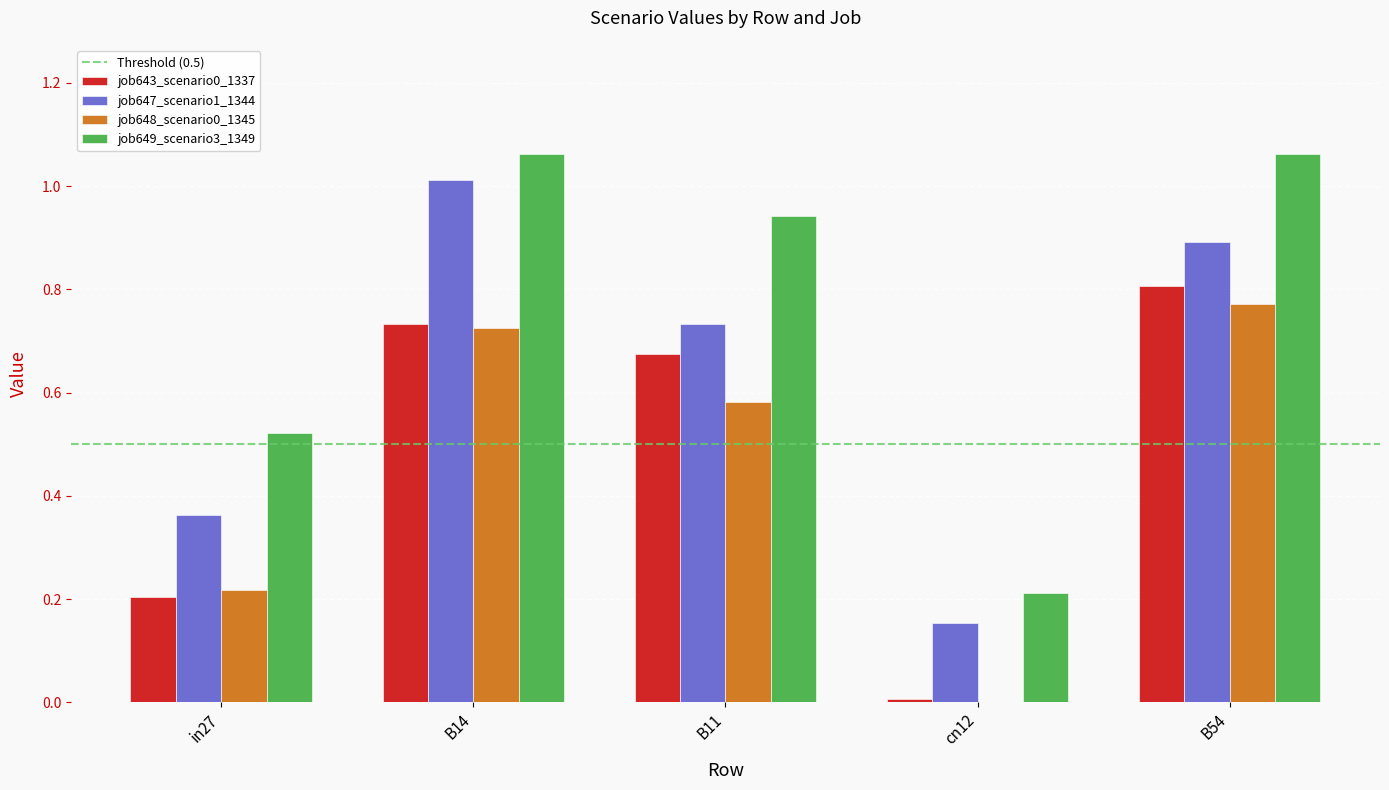

Is it true that job647_scenario1_1344 equals 0.9 at B54?

True